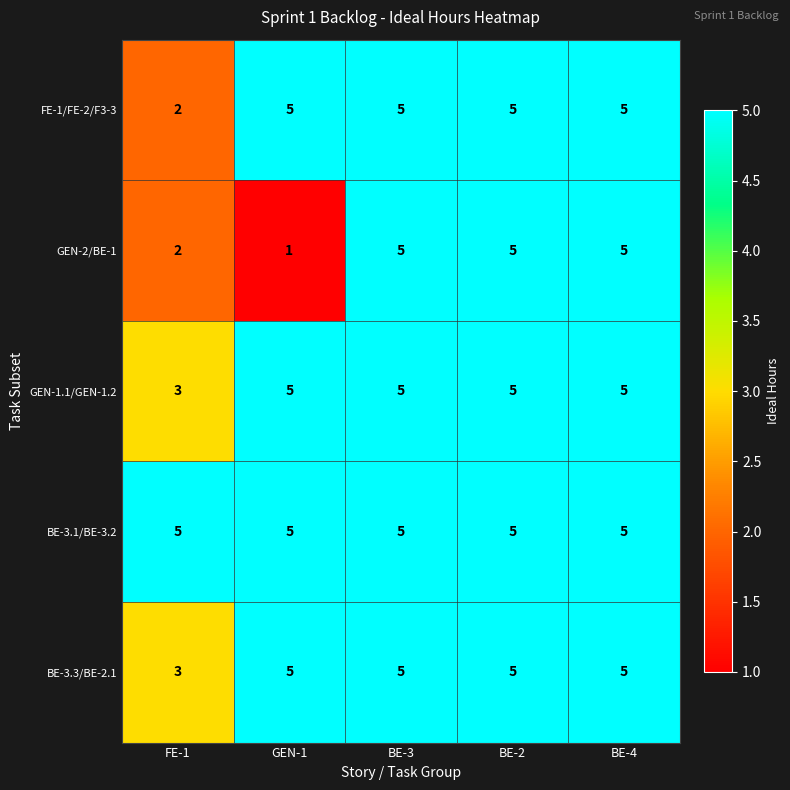

What is the total value across all series at BE-4?

25